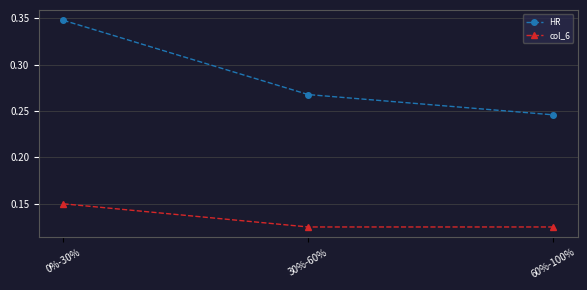

At how many categories does at least one series exceed 0?

3